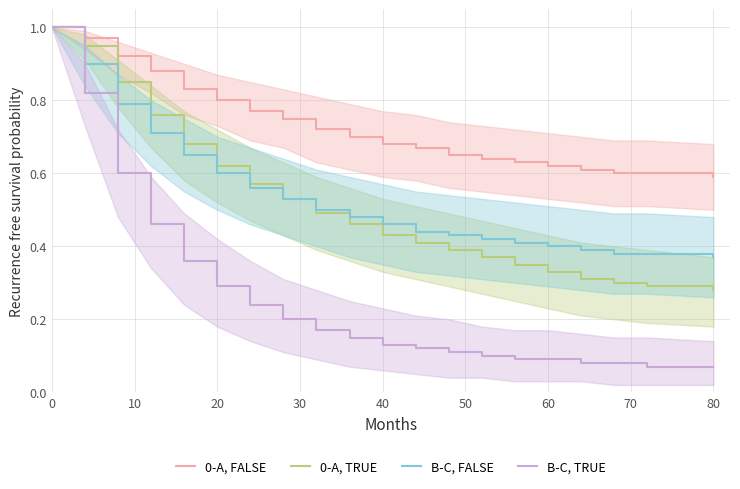

What is the approximate value of B-C, TRUE at 0?

1.0